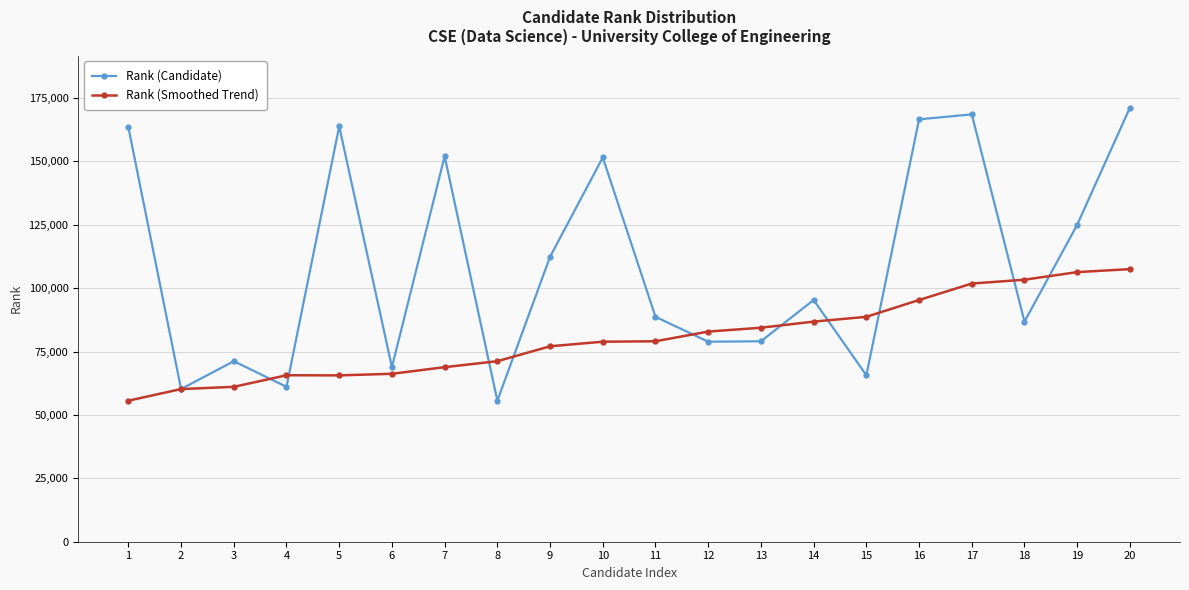

Which category has the highest value in the Rank (Candidate) series?

20